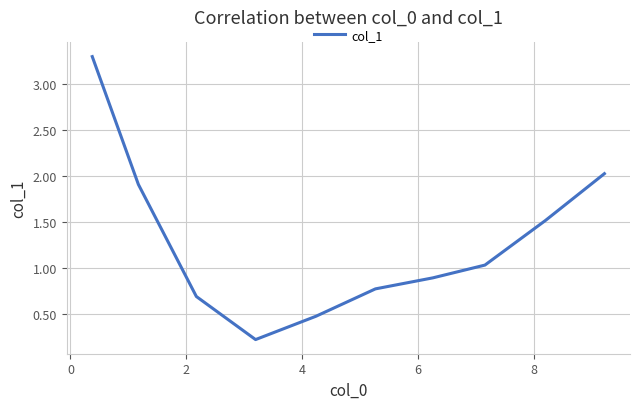

What is the maximum value shown in the chart?

3.3